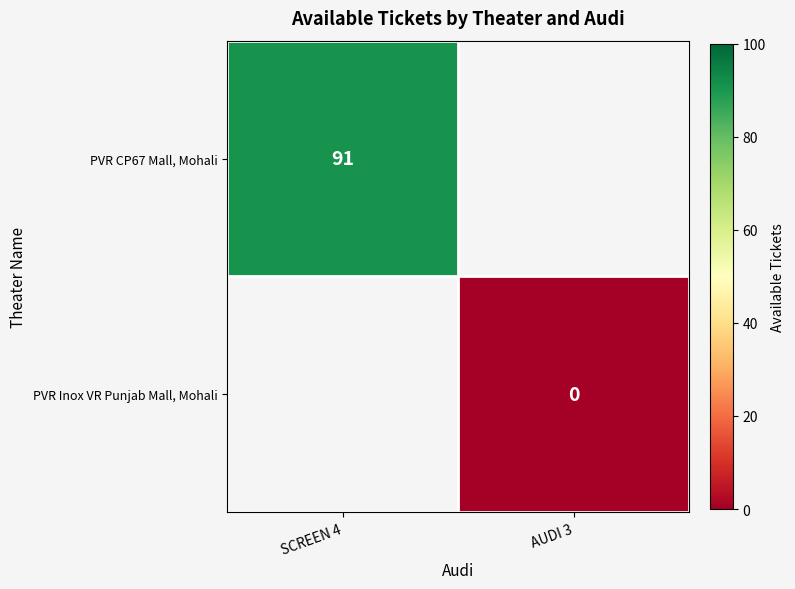

True or false: PVR CP67 Mall, Mohali has a value of 26 at SCREEN 4.

False